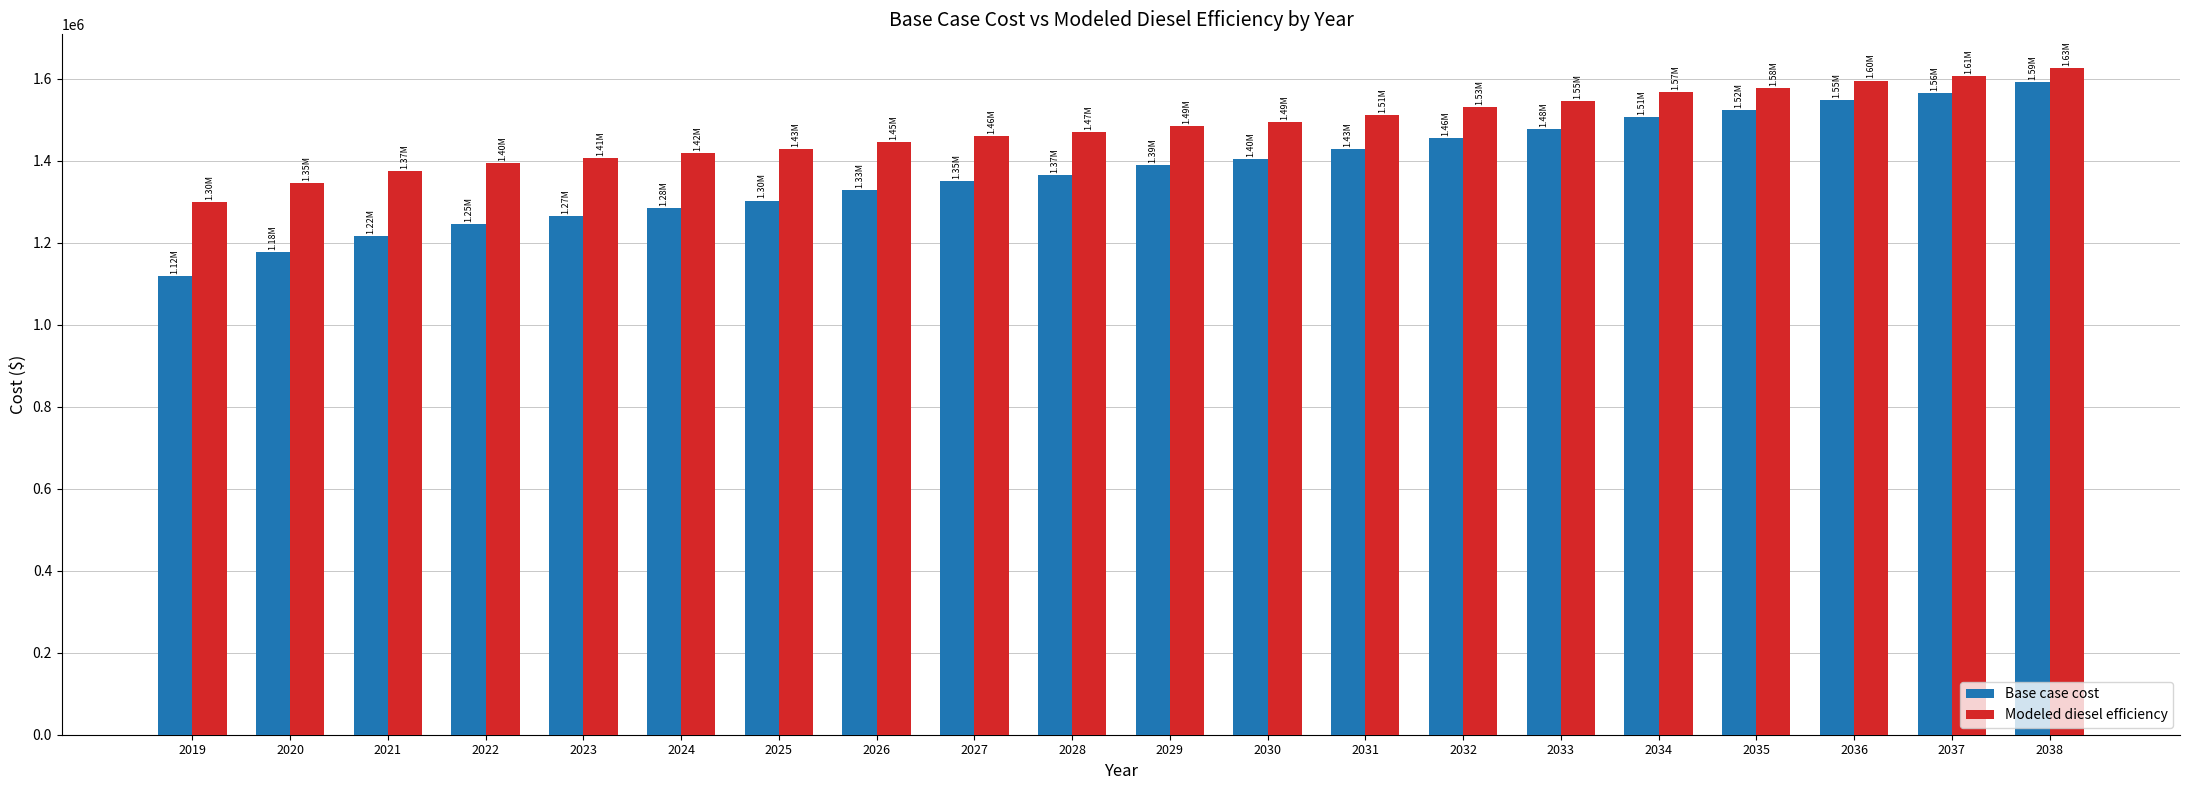

What is the spread (max minus min) of values at 2033?

68042.1